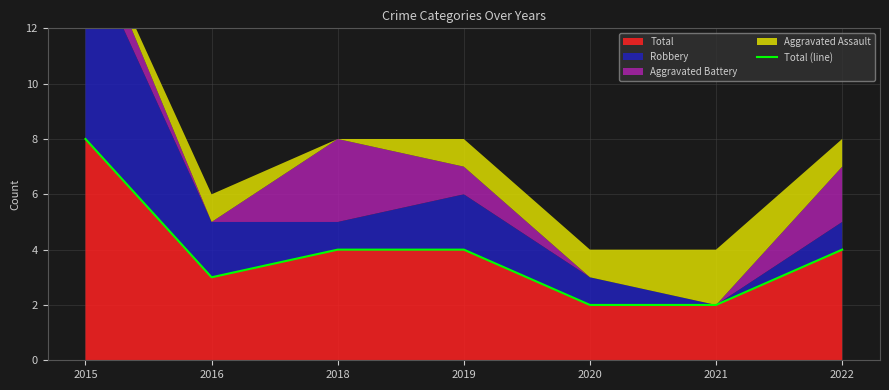

How many data points does each series have?

7